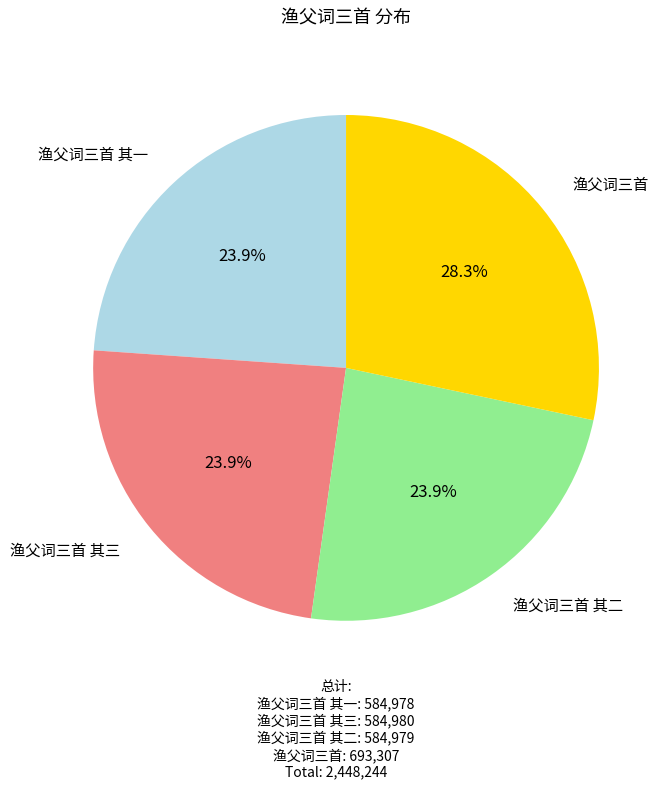

Is there a majority slice in this chart?

No